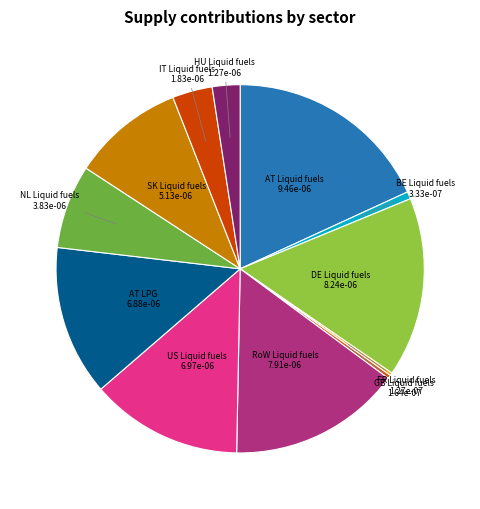

How many slices are in this pie chart?

12